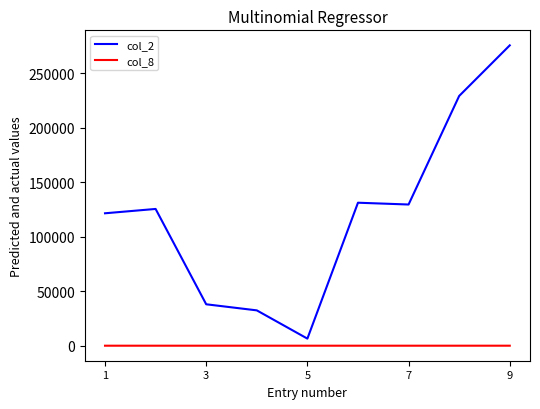

List the series in order of their overall mean, highest first.

col_2, col_8